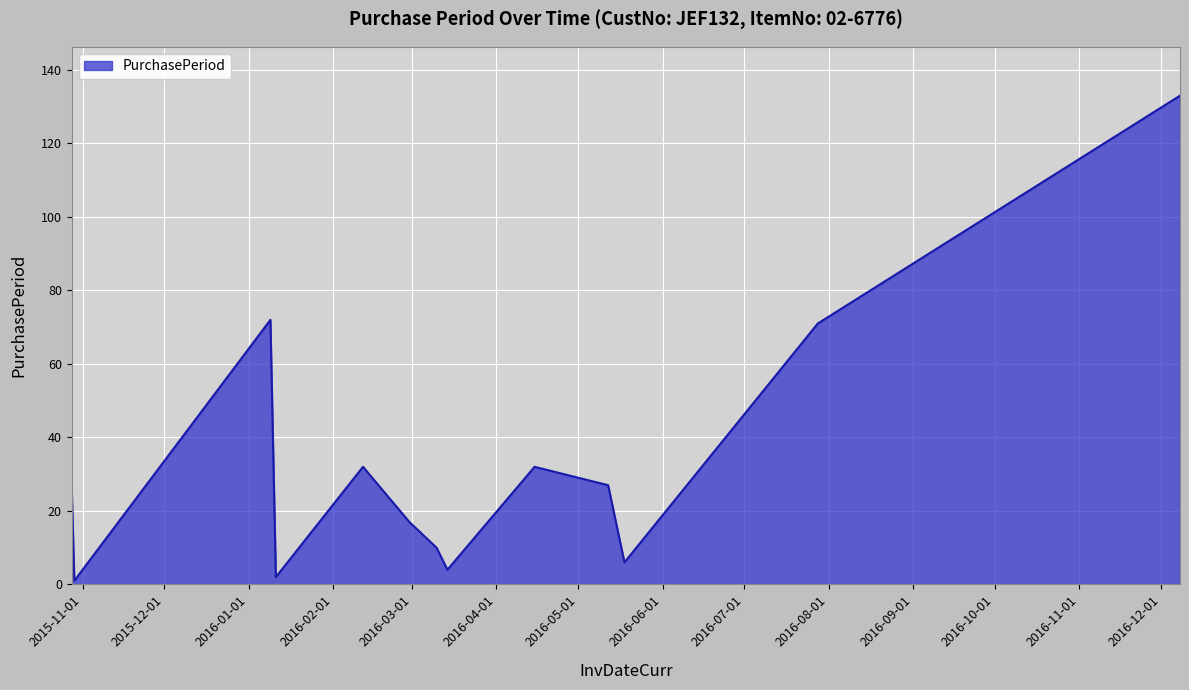

What is the maximum value shown in the chart?

133